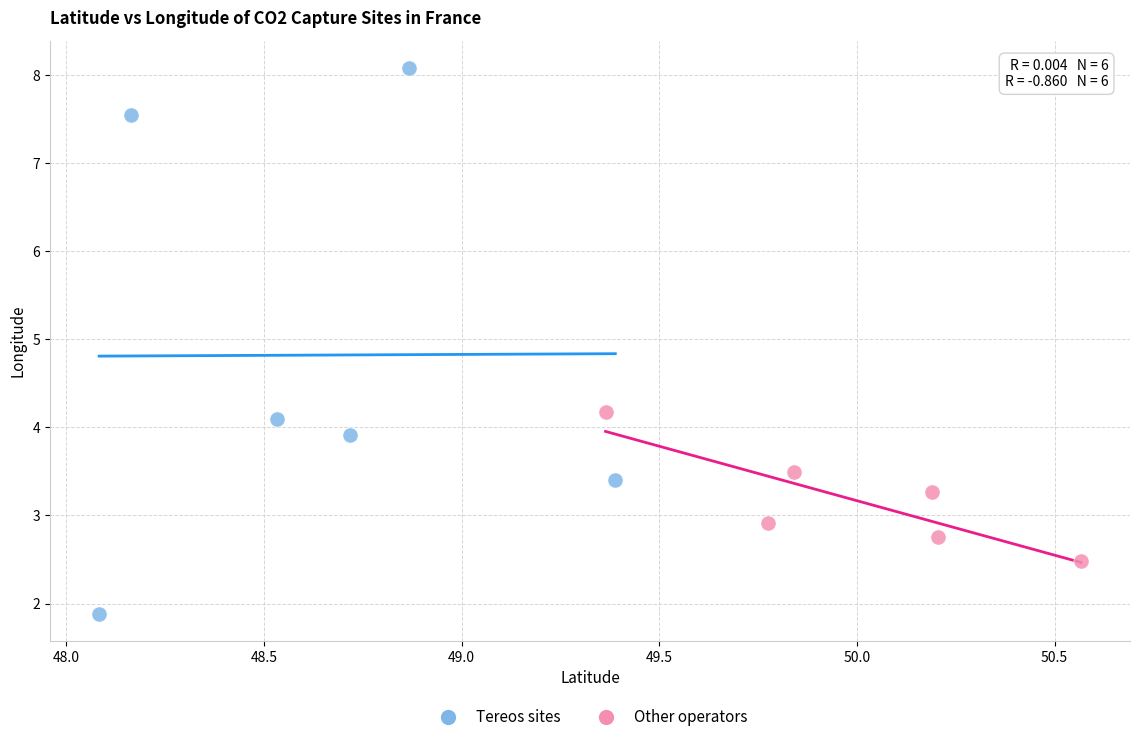

Which series contains the highest Y value?

Tereos sites